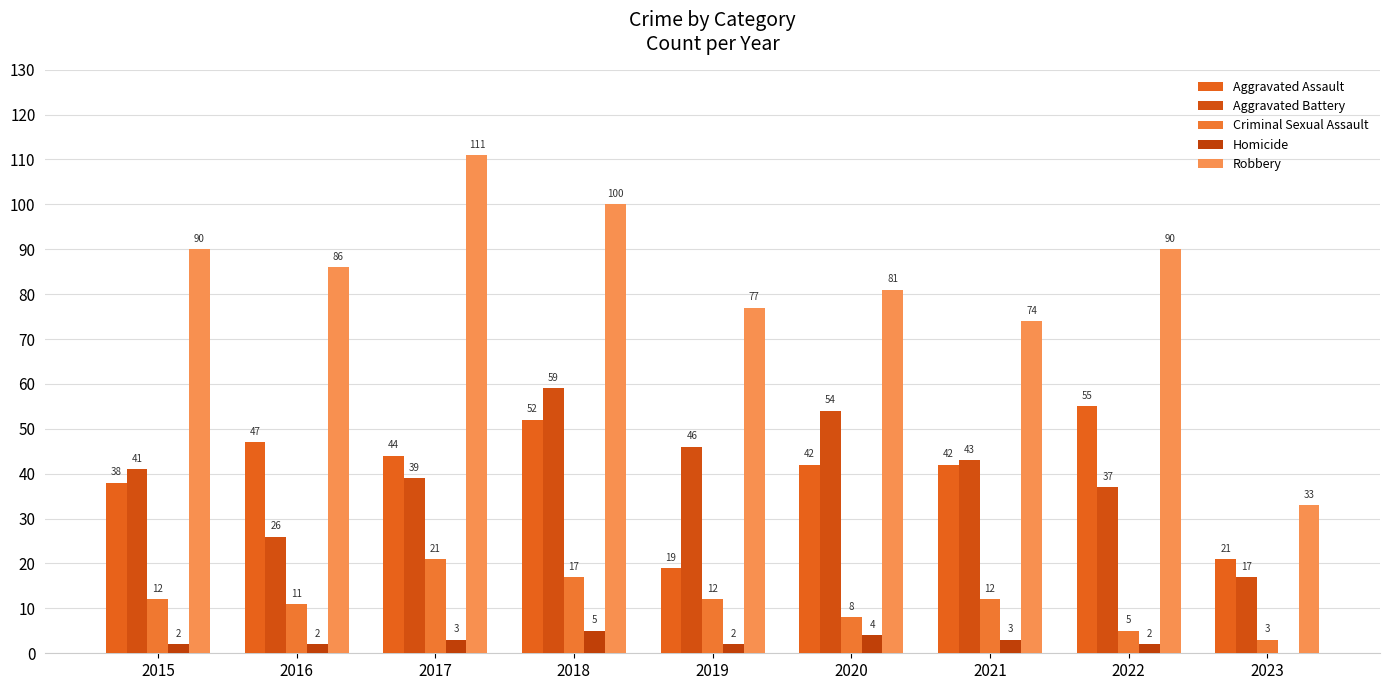

Count the number of data series in this chart.

5